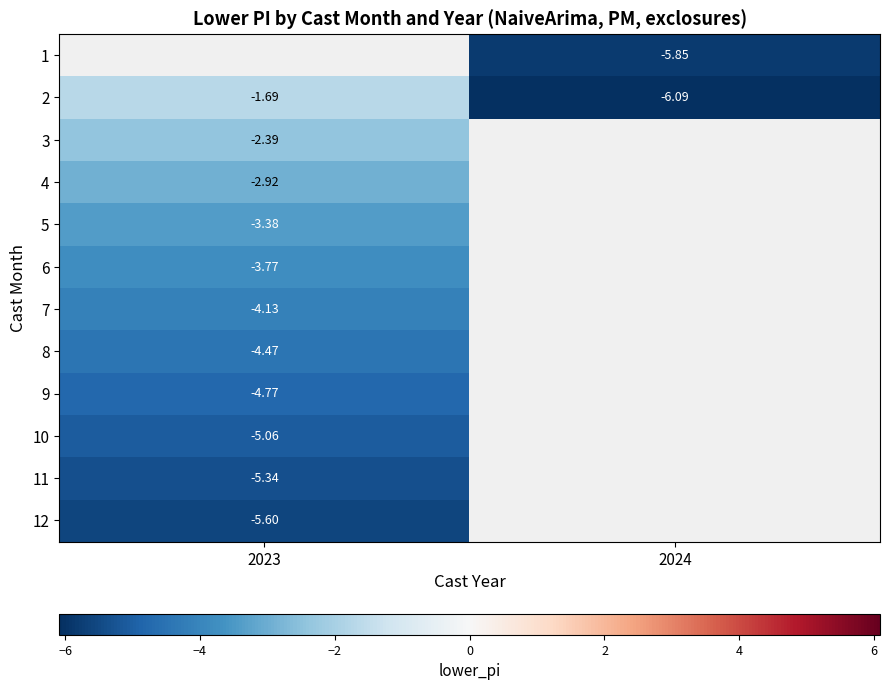

True or false: 8 has a value of -6.8 at 2023.

False